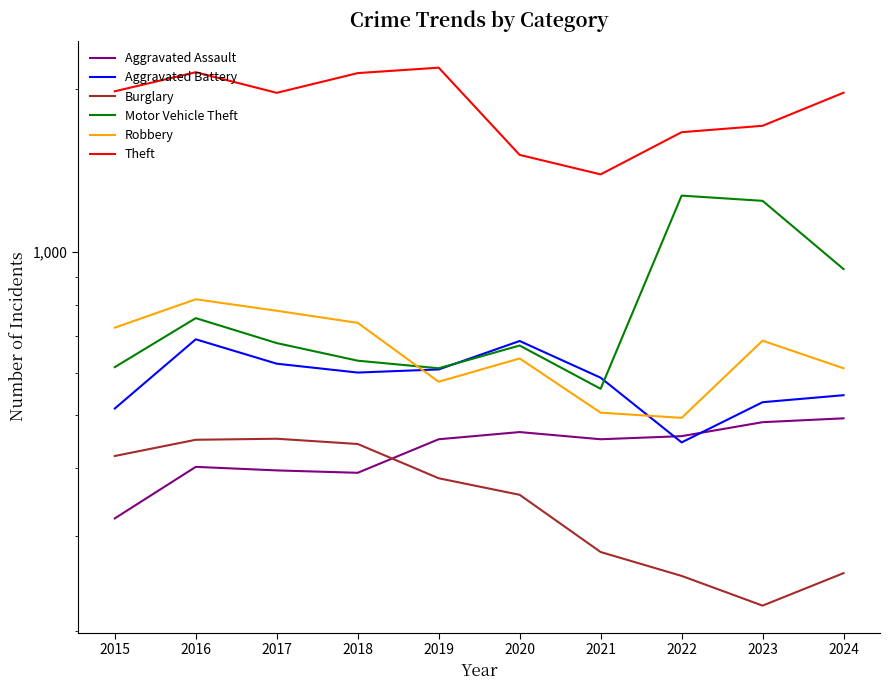

What is the difference between the maximum and second lowest values in the Burglary series?

200